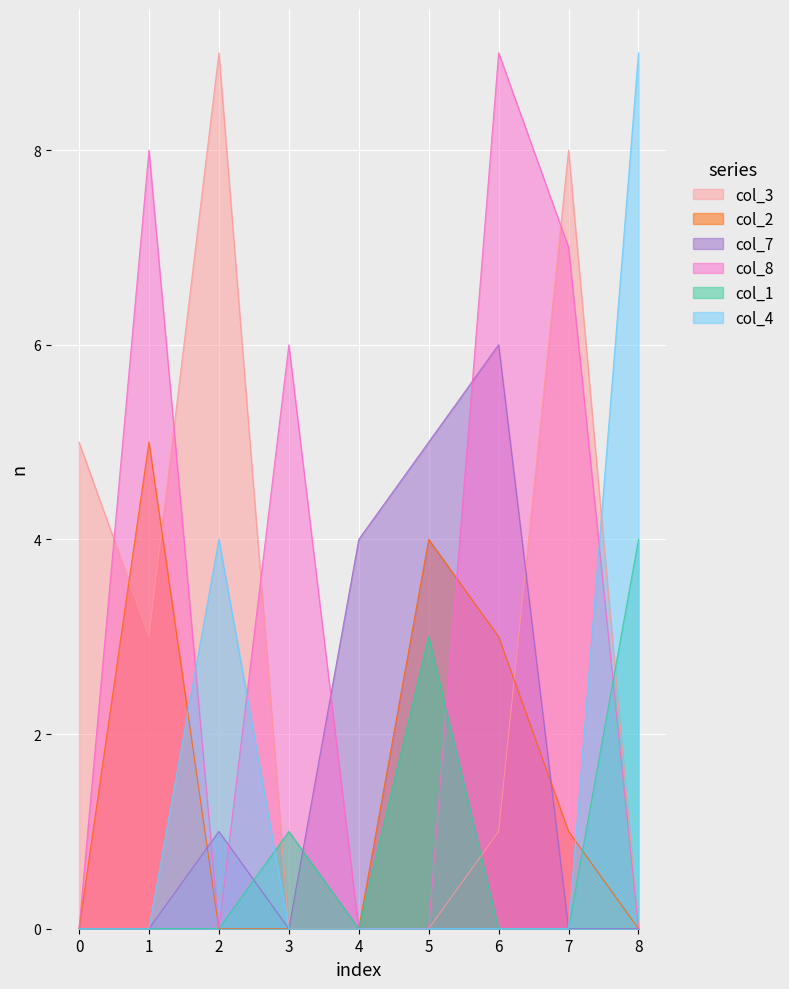

How many interior local valleys does the col_3 series have?

1